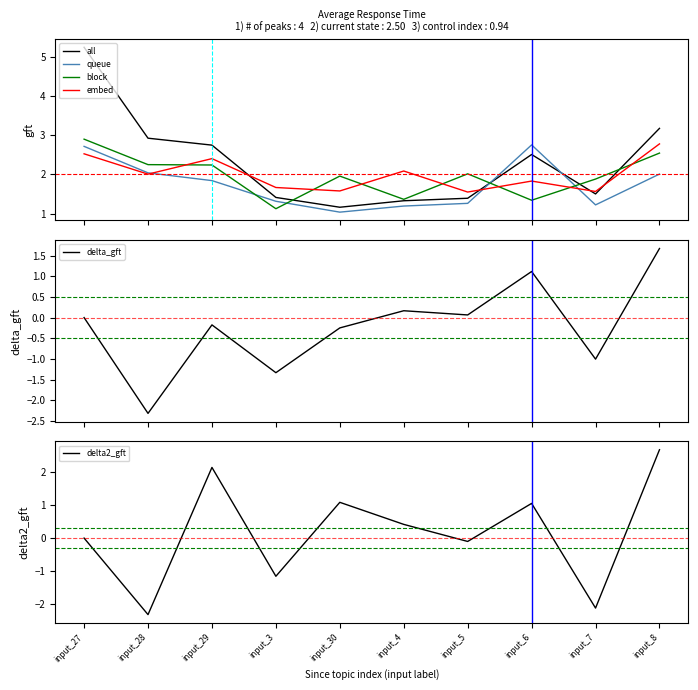

What is the difference between the delta_gft values at input_6 and input_5?

1.1